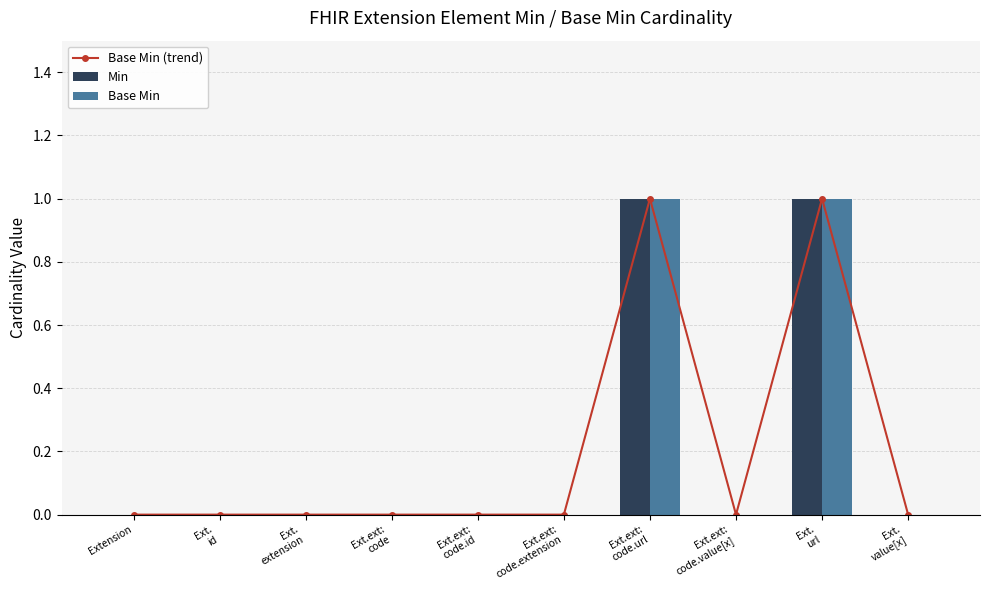

Is it true that Min equals 0 at Ext.
value[x]?

True